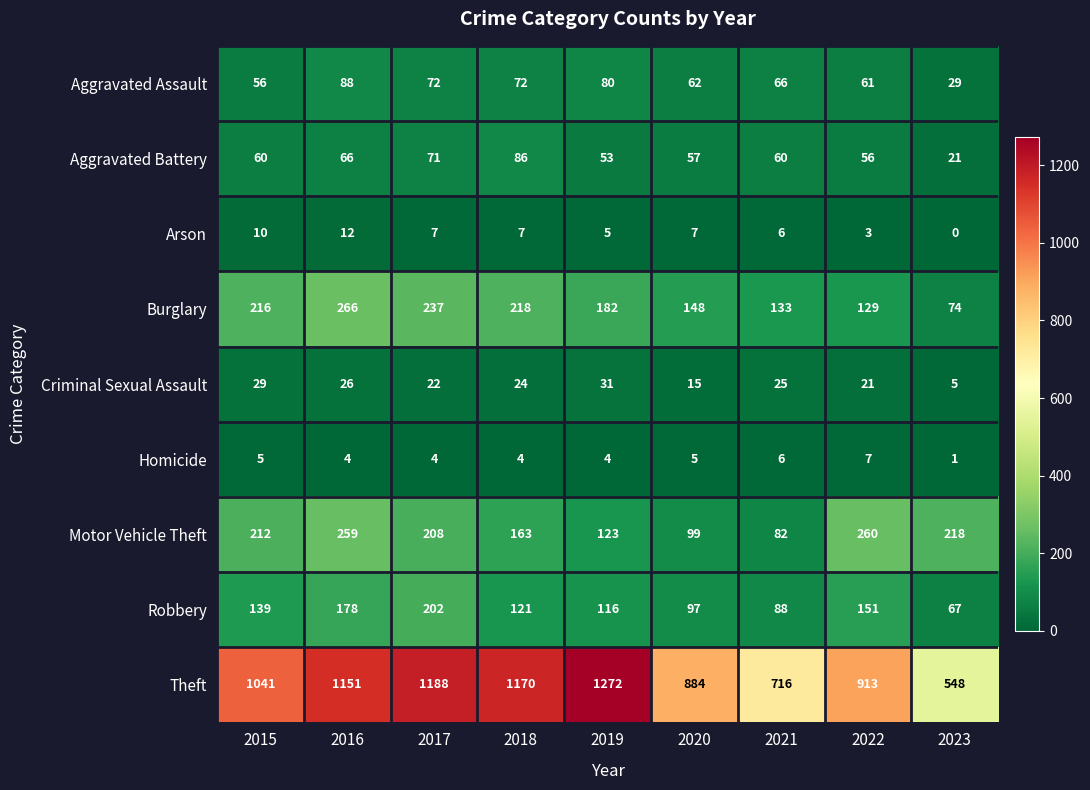

Which series has the largest range (max minus min)?

Theft